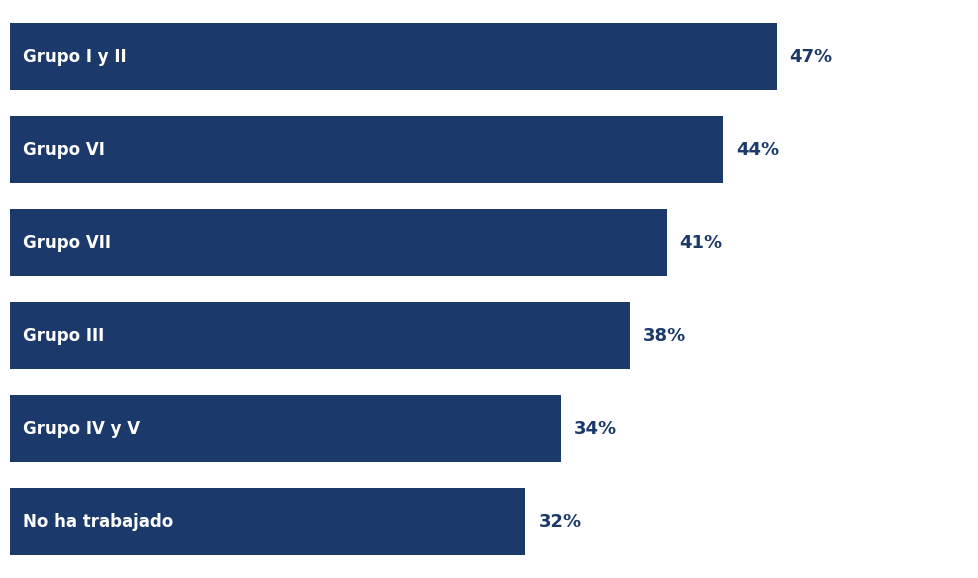

Does the chart contain any negative values?

No